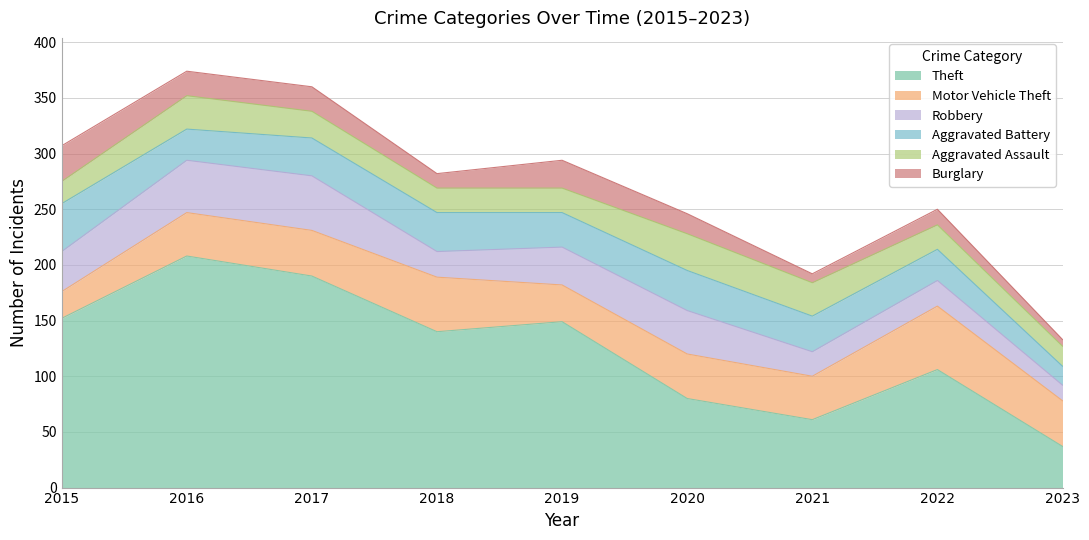

Where is the first local maximum for Theft?

2016